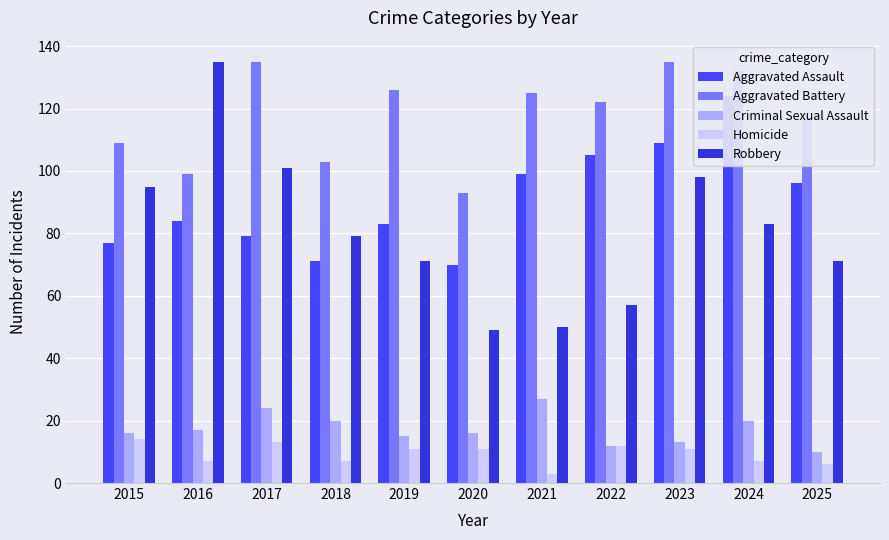

Are the bars horizontal?

No